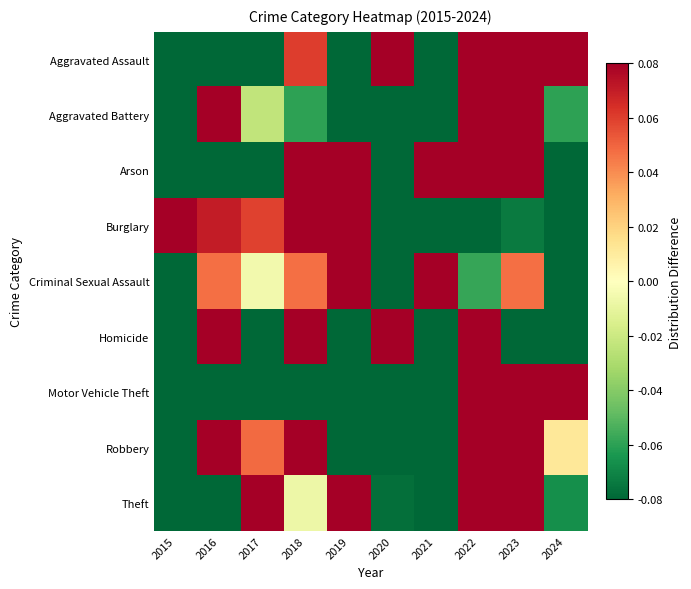

Reading left to right, list all the values displayed in this chart.

Aggravated Assault: 2015=-0.5	2016=-0.3	2017=-0.1	2018=0.1	2019=-0.1	2020=0.3	2021=-0.1	2022=0.3	2023=0.4	2024=0.2
Aggravated Battery: 2015=-0.1	2016=0.1	2017=-0.0	2018=-0.1	2019=-0.2	2020=-0.1	2021=-0.2	2022=0.2	2023=0.5	2024=-0.1
Arson: 2015=-0.3	2016=-0.3	2017=-0.8	2018=0.3	2019=0.1	2020=-0.1	2021=0.3	2022=0.6	2023=0.3	2024=-0.1
Burglary: 2015=0.3	2016=0.1	2017=0.1	2018=0.4	2019=0.2	2020=-0.1	2021=-0.4	2022=-0.1	2023=-0.1	2024=-0.4
Criminal Sexual Assault: 2015=-0.3	2016=0.0	2017=-0.0	2018=0.0	2019=0.5	2020=-0.4	2021=0.3	2022=-0.1	2023=0.0	2024=-0.2
Homicide: 2015=-0.1	2016=0.8	2017=-0.5	2018=0.1	2019=-0.3	2020=0.4	2021=-0.5	2022=0.4	2023=-0.1	2024=-0.1
Motor Vehicle Theft: 2015=-0.4	2016=-0.2	2017=-0.1	2018=-0.2	2019=-0.4	2020=-0.4	2021=-0.5	2022=0.4	2023=1.1	2024=0.6
Robbery: 2015=-0.2	2016=0.1	2017=0.0	2018=0.2	2019=-0.2	2020=-0.1	2021=-0.1	2022=0.1	2023=0.2	2024=0.0
Theft: 2015=-0.2	2016=-0.1	2017=0.1	2018=-0.0	2019=0.1	2020=-0.1	2021=-0.1	2022=0.2	2023=0.1	2024=-0.1